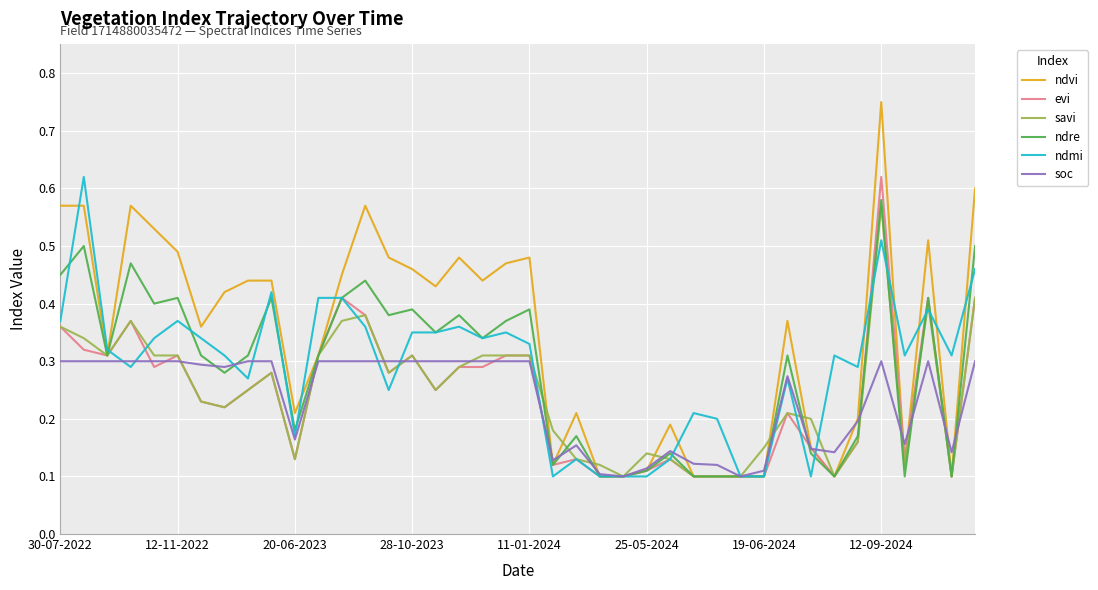

Which series has the largest range (max minus min)?

ndvi